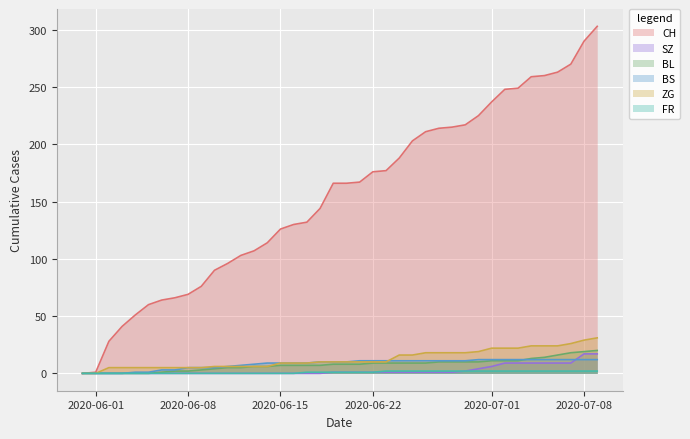

True or false: CH has a value of 118 at 2020-06-08.

False